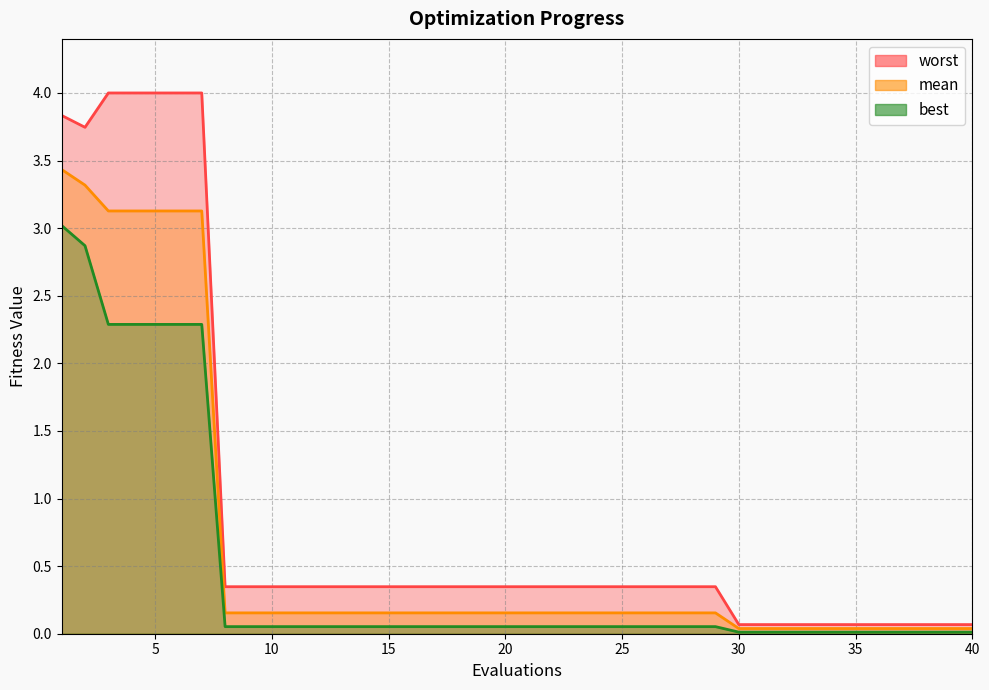

At which category does the chart reach its peak across all series?

3